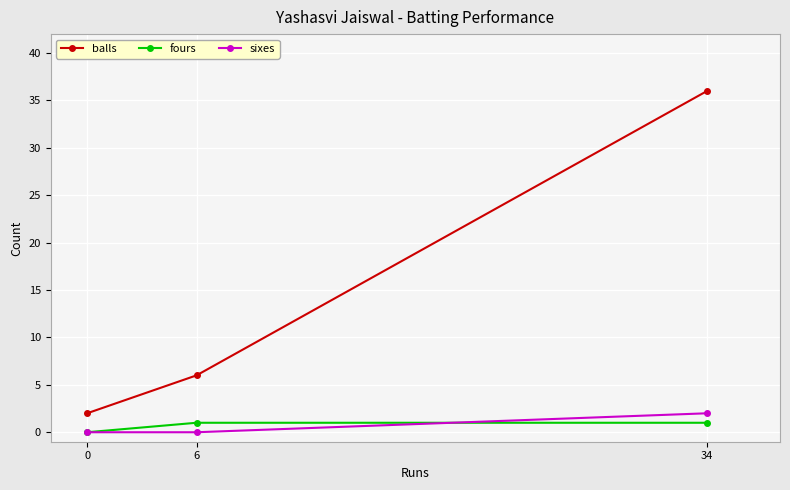

Which series has the largest range (max minus min)?

balls